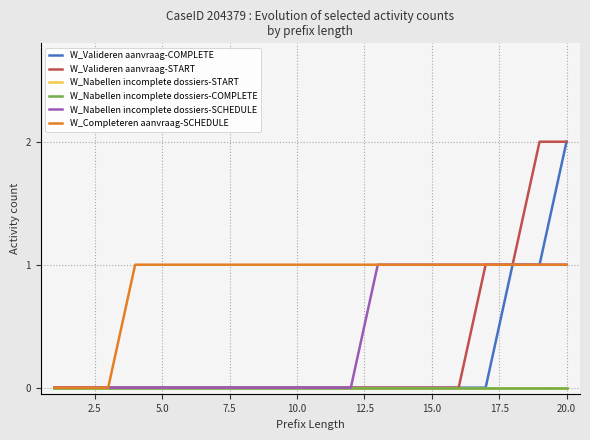

At how many categories does at least one series exceed 0?

17